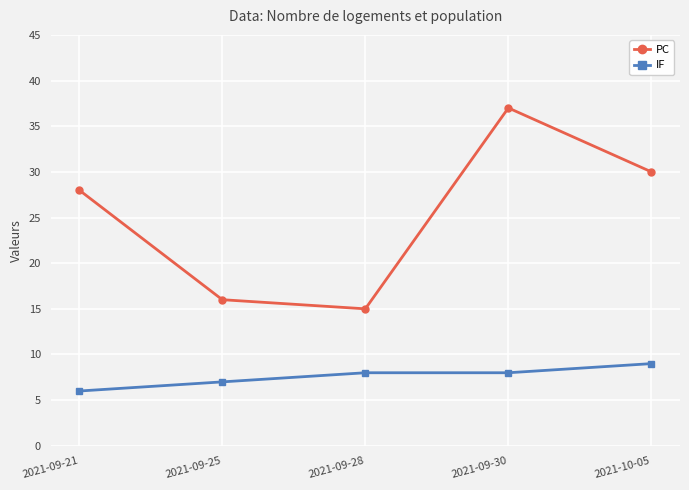

At 2021-09-21, list the series in order from largest to smallest.

PC, IF